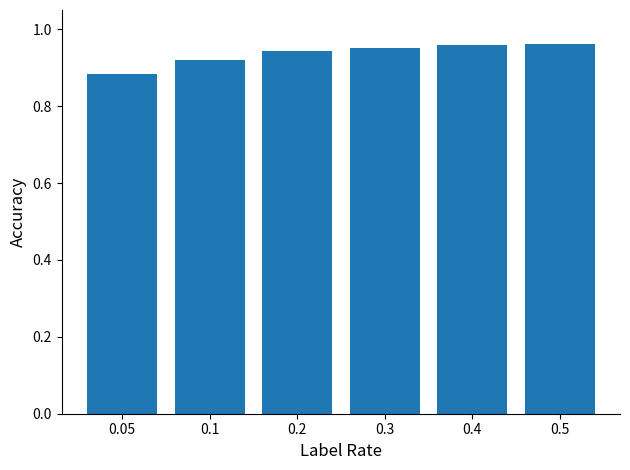

How many values are between 0 and 1?

6